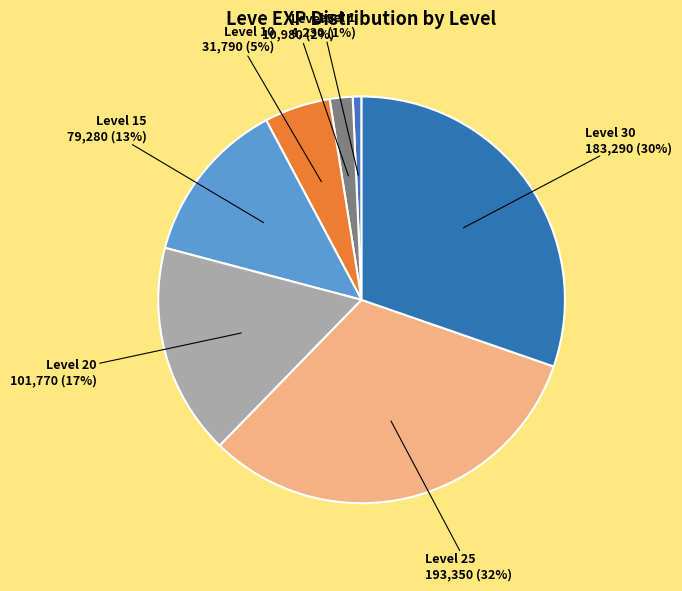

Is there a majority slice in this chart?

No